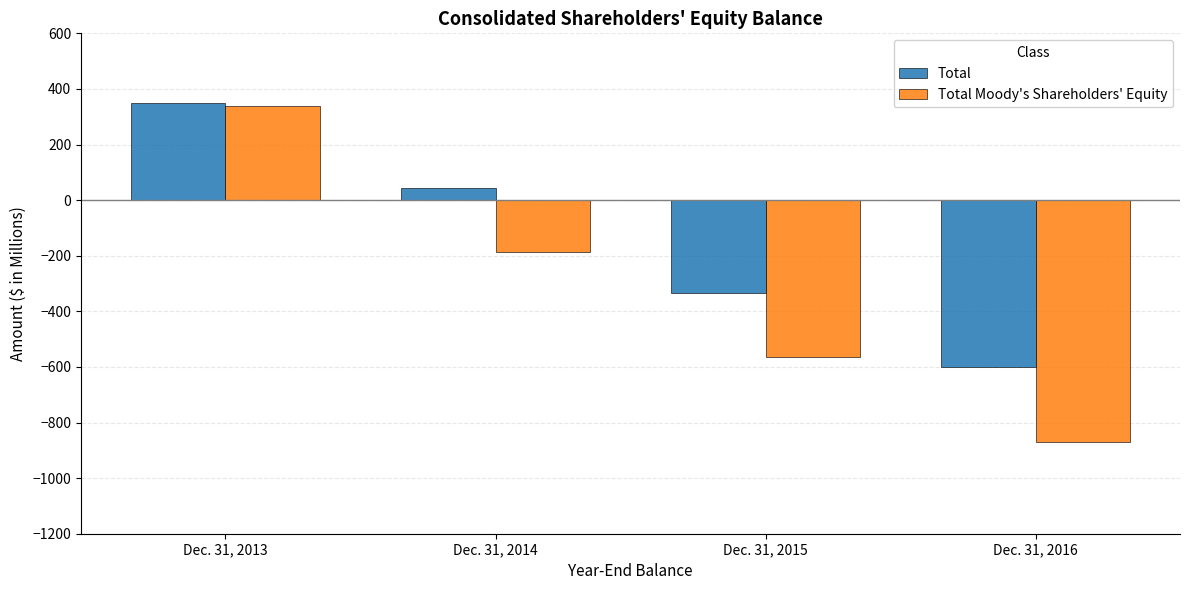

What is the approximate value of Total Moody's Shareholders' Equity at Dec. 31, 2015?

-565.0